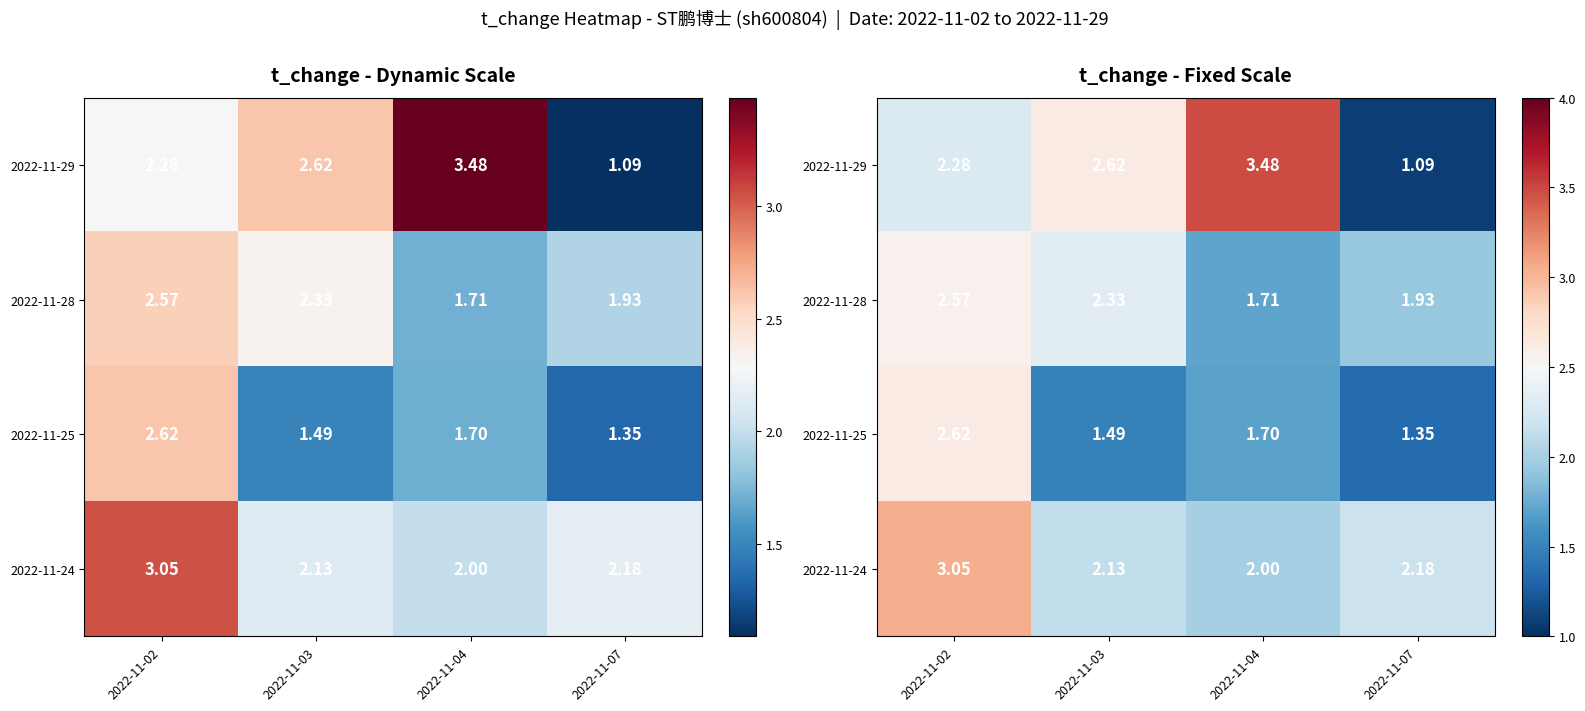

Where is 2022-11-24 nearest to the value 2?

2022-11-04